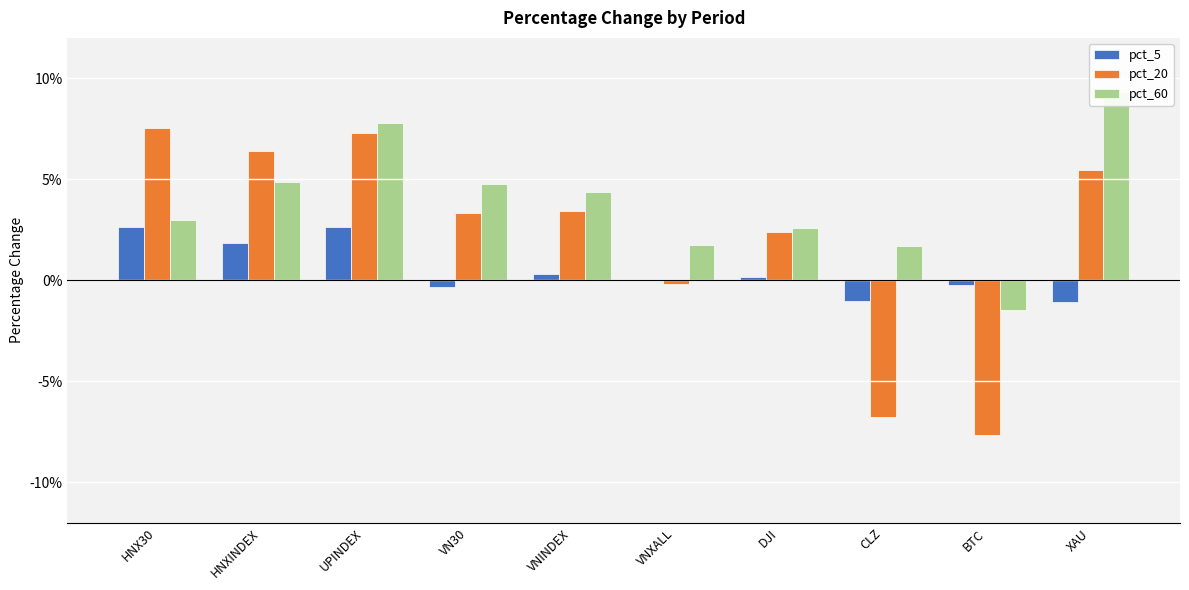

Reading right to left, extract all data points from this chart.

pct_5: XAU=-0.0	BTC=-0.0	CLZ=-0.0	DJI=0.0	VNXALL=0.0	VNINDEX=0.0	VN30=-0.0	UPINDEX=0.0	HNXINDEX=0.0	HNX30=0.0
pct_20: XAU=0.1	BTC=-0.1	CLZ=-0.1	DJI=0.0	VNXALL=-0.0	VNINDEX=0.0	VN30=0.0	UPINDEX=0.1	HNXINDEX=0.1	HNX30=0.1
pct_60: XAU=0.1	BTC=-0.0	CLZ=0.0	DJI=0.0	VNXALL=0.0	VNINDEX=0.0	VN30=0.0	UPINDEX=0.1	HNXINDEX=0.0	HNX30=0.0